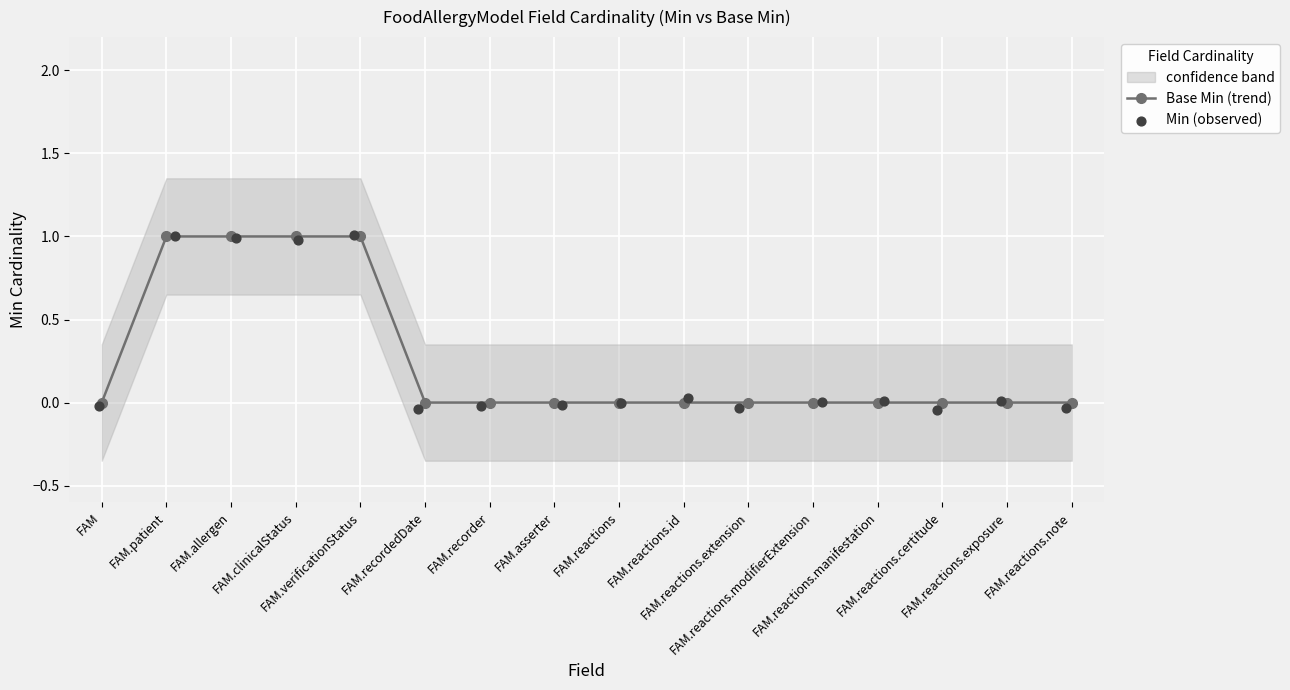

Is the value of Min (observed) at FAM.patient greater than the value of Base Min (trend) at FAM.reactions.certitude?

Yes